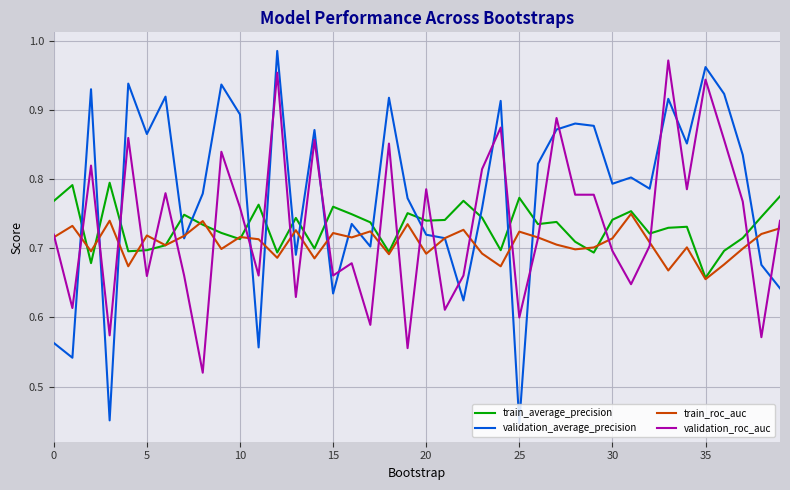

After their last crossing, which series has the higher values: train_average_precision or validation_average_precision?

train_average_precision